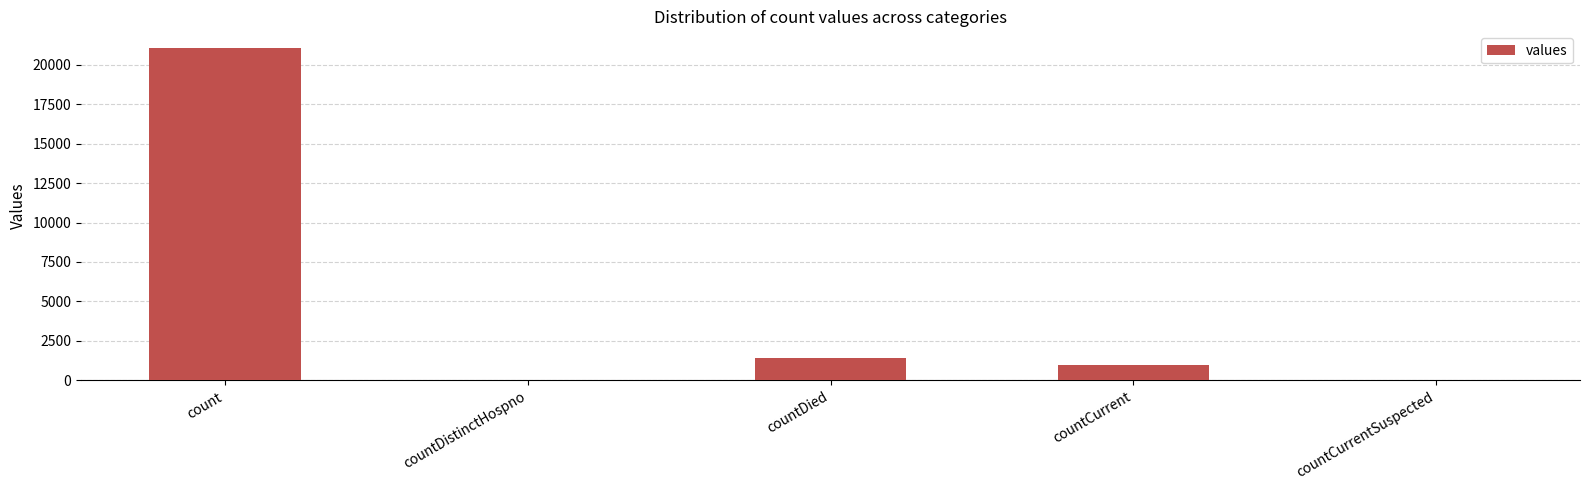

What is the greatest value displayed?

21050